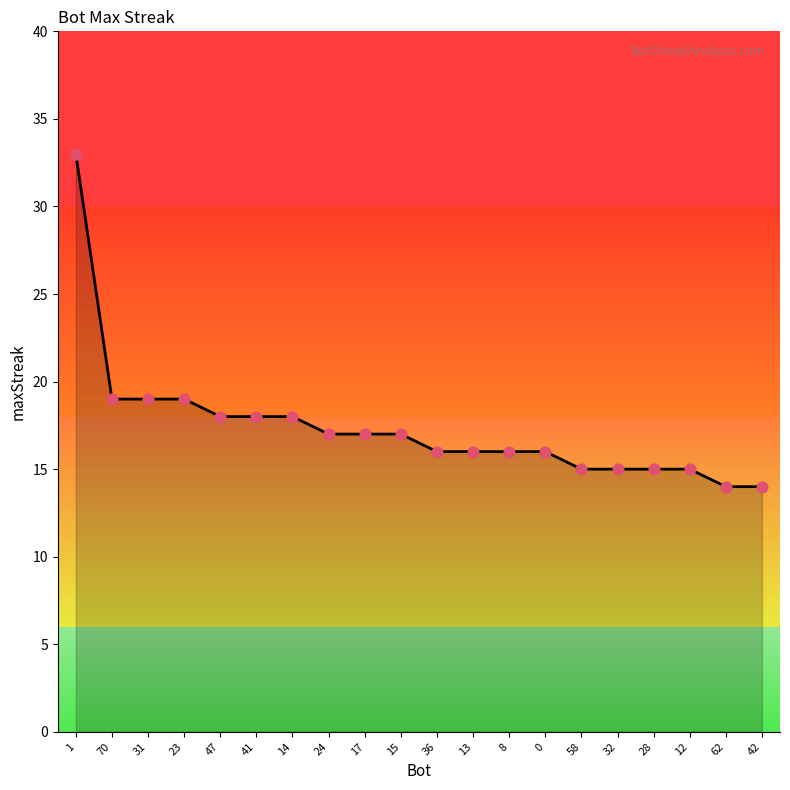

Between 70 and 12, which is larger?

70